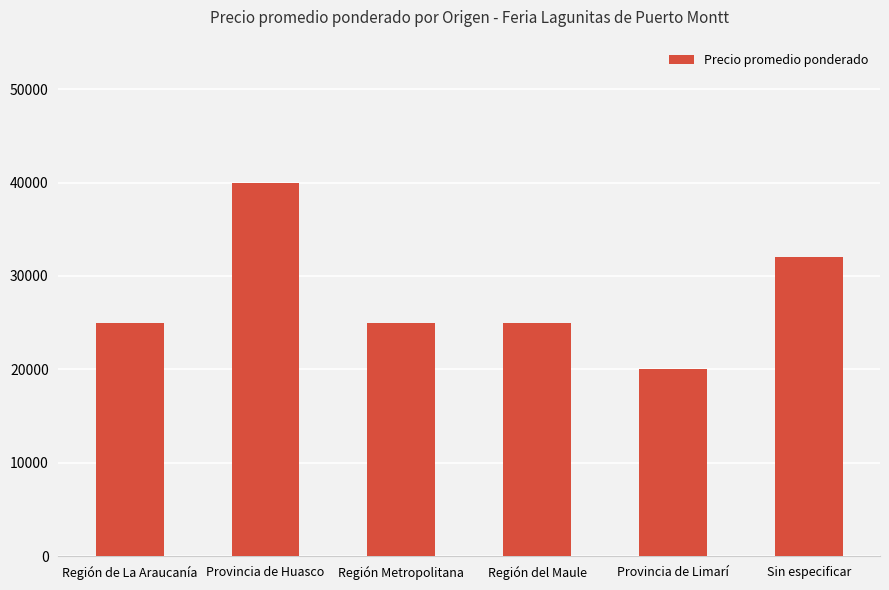

Reading left to right, what are all the values shown in this chart?

Región de La Araucanía=25000	Provincia de Huasco=40000	Región Metropolitana=25000	Región del Maule=25000	Provincia de Limarí=20000	Sin especificar=32000